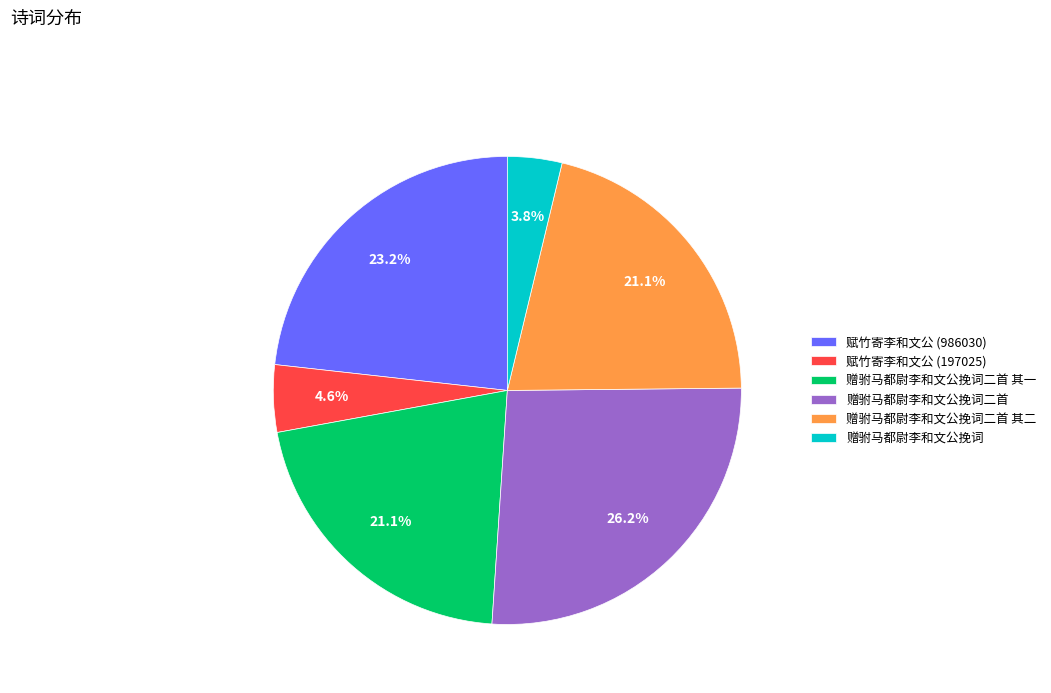

Is there any slice that represents more than half of the pie?

No